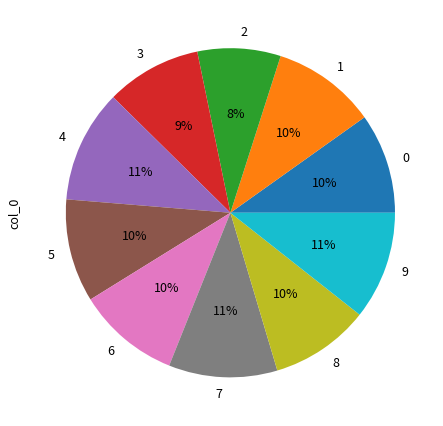

Count the number of slices in the pie.

10